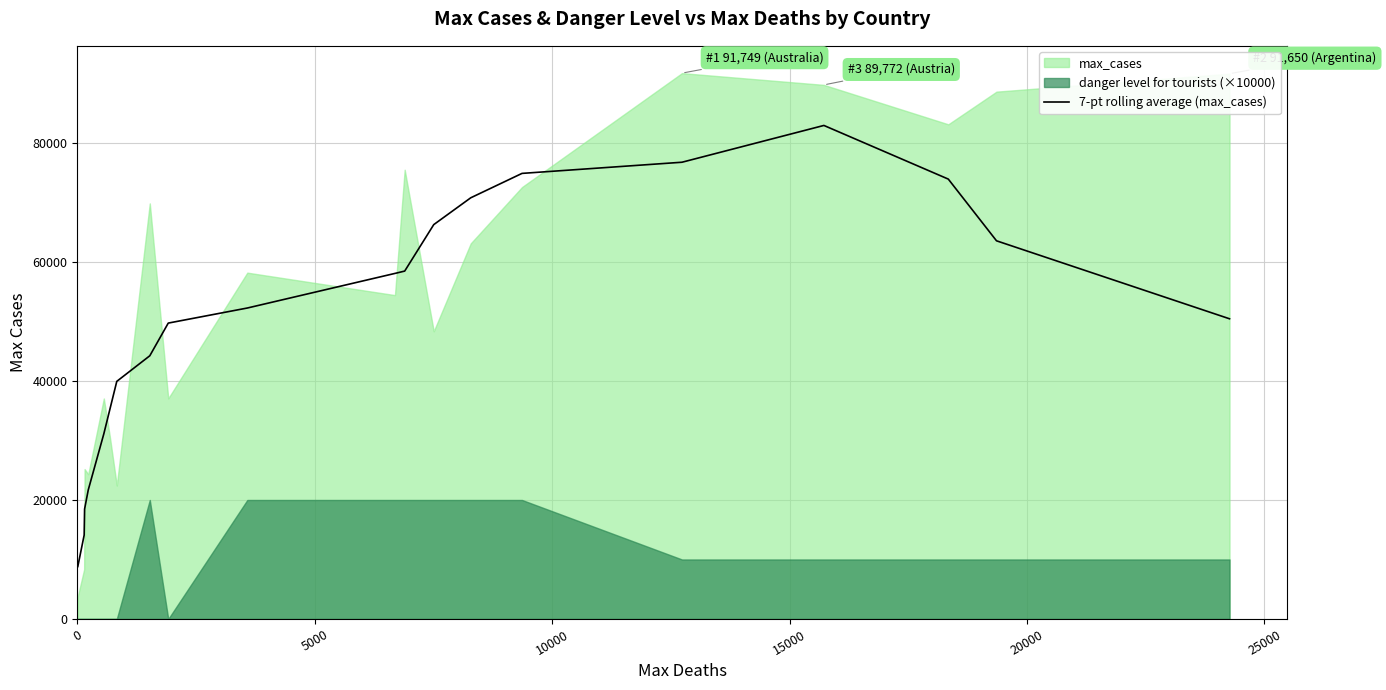

Count the number of values greater than 52266.

10